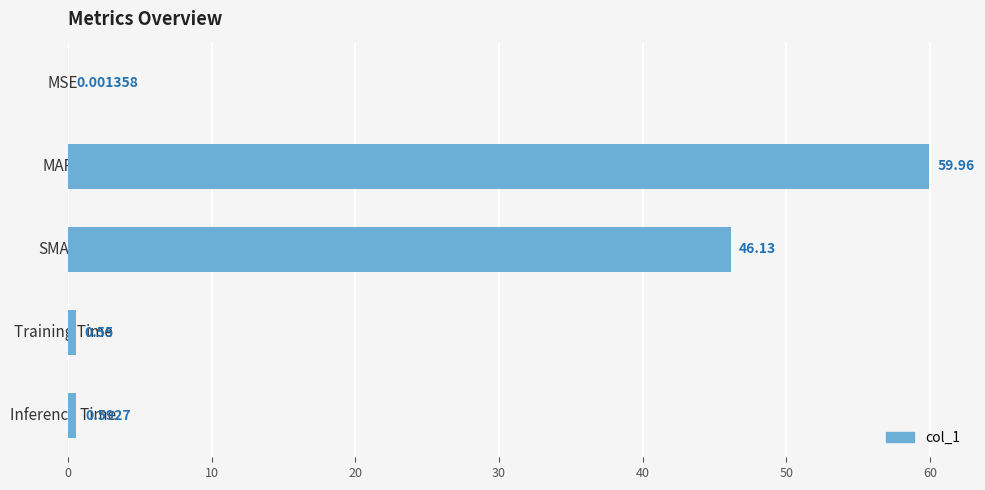

What is the change in value from MSE to SMAPE?

+46.1